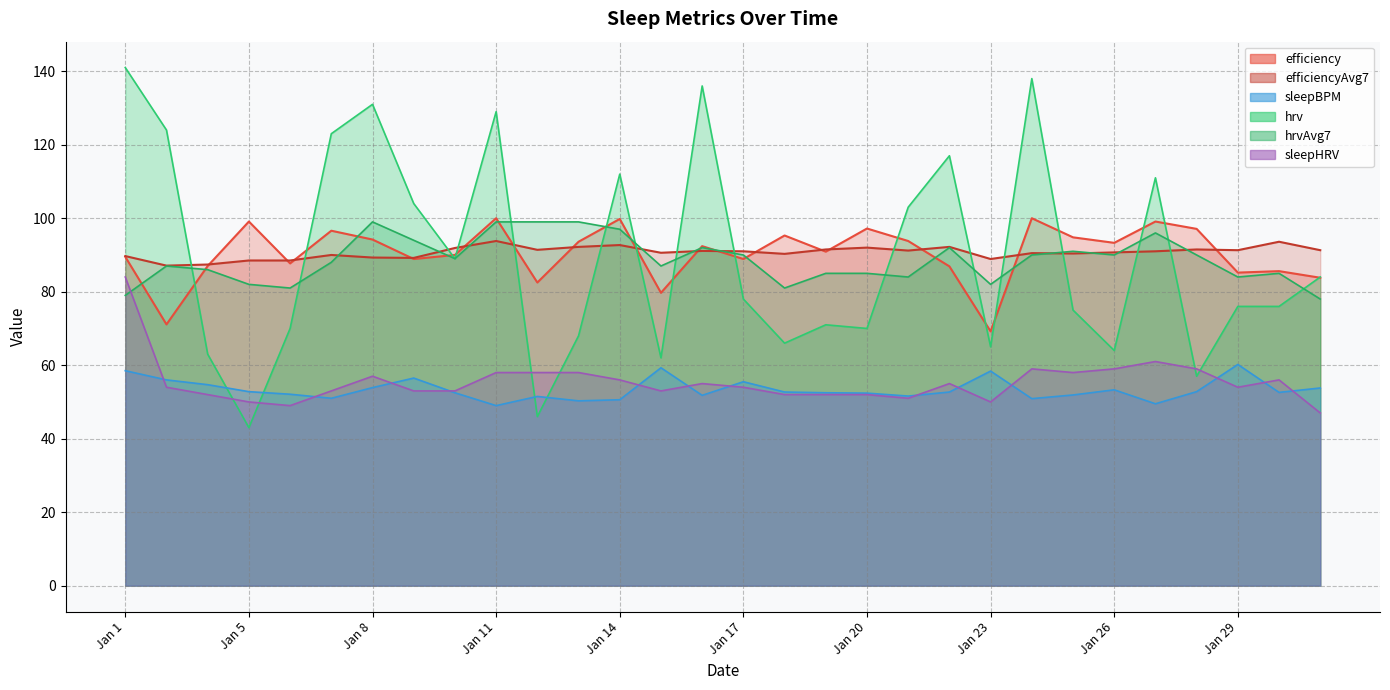

At how many categories does at least one series exceed 93?

21